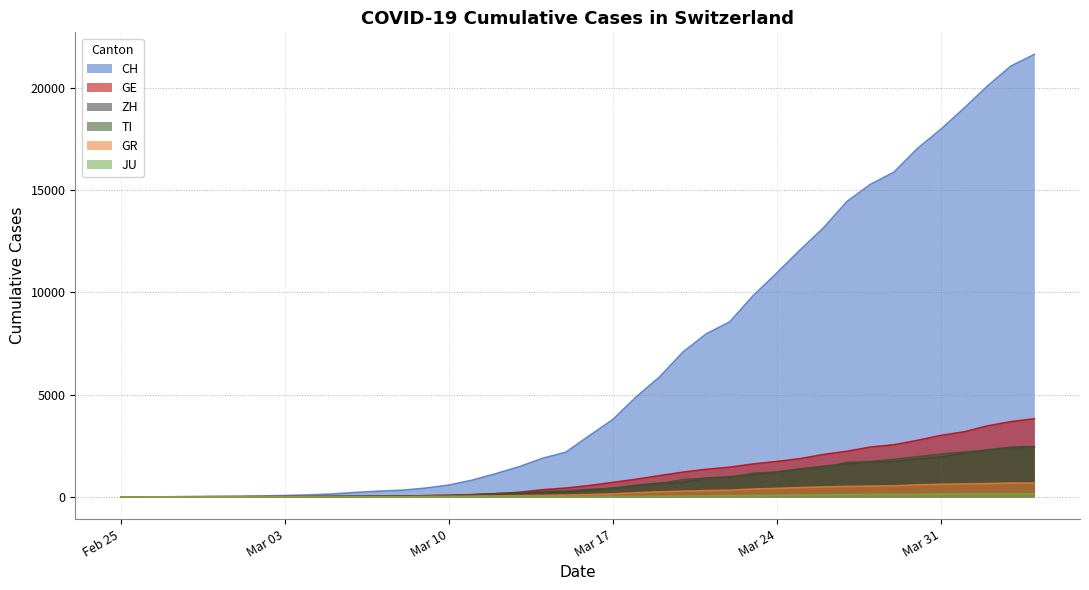

Where is CH nearest to the value 10808?

Mar 24